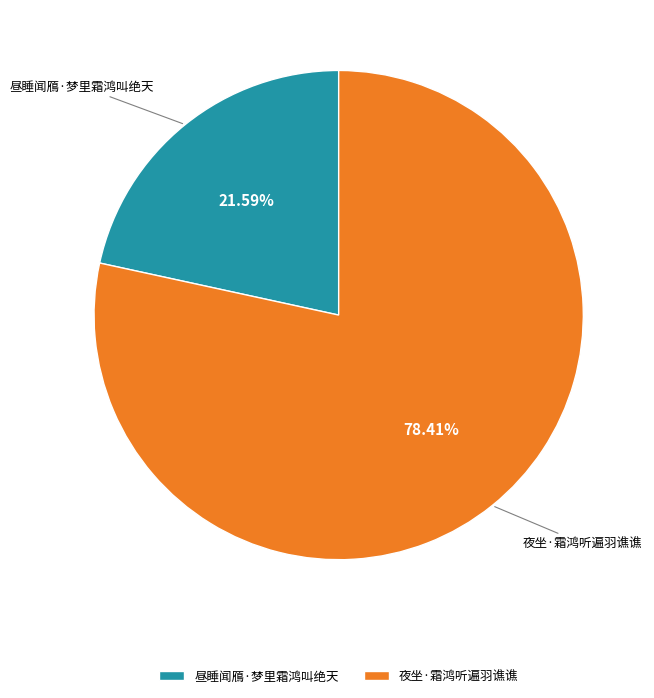

Approximately how many times larger is the value at 夜坐·霜鸿听遍羽谯谯 compared to 昼睡闻鴈·梦里霜鸿叫绝天?

3.6